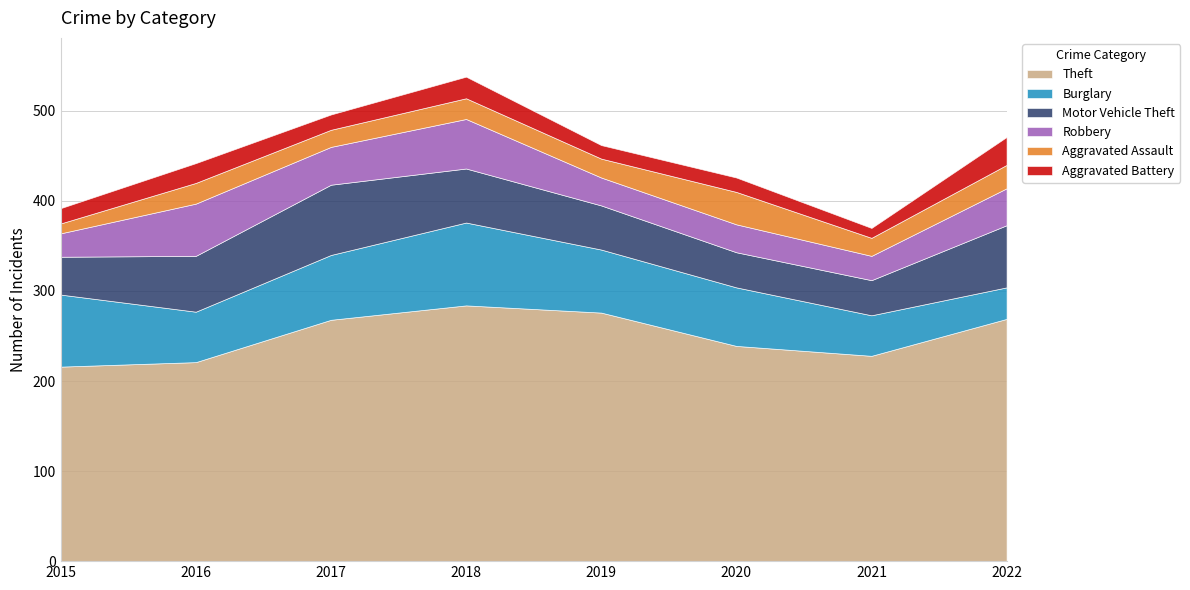

Rank the categories by Theft value from highest to lowest.

2018, 2019, 2022, 2017, 2020, 2021, 2016, 2015